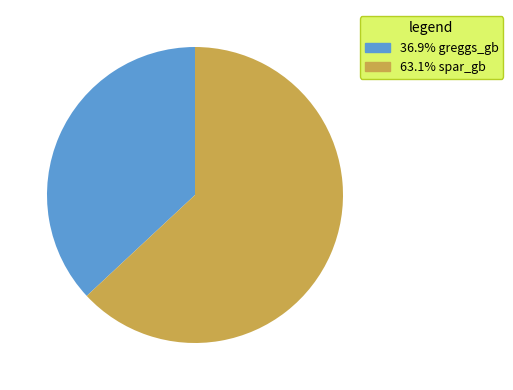

What is the ratio of the value at 36.9% greggs_gb to the value at 63.1% spar_gb?

0.6